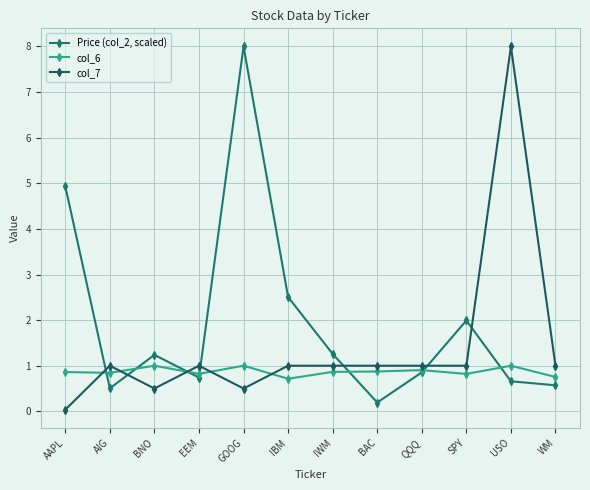

What is the maximum value shown in the chart?

8.0